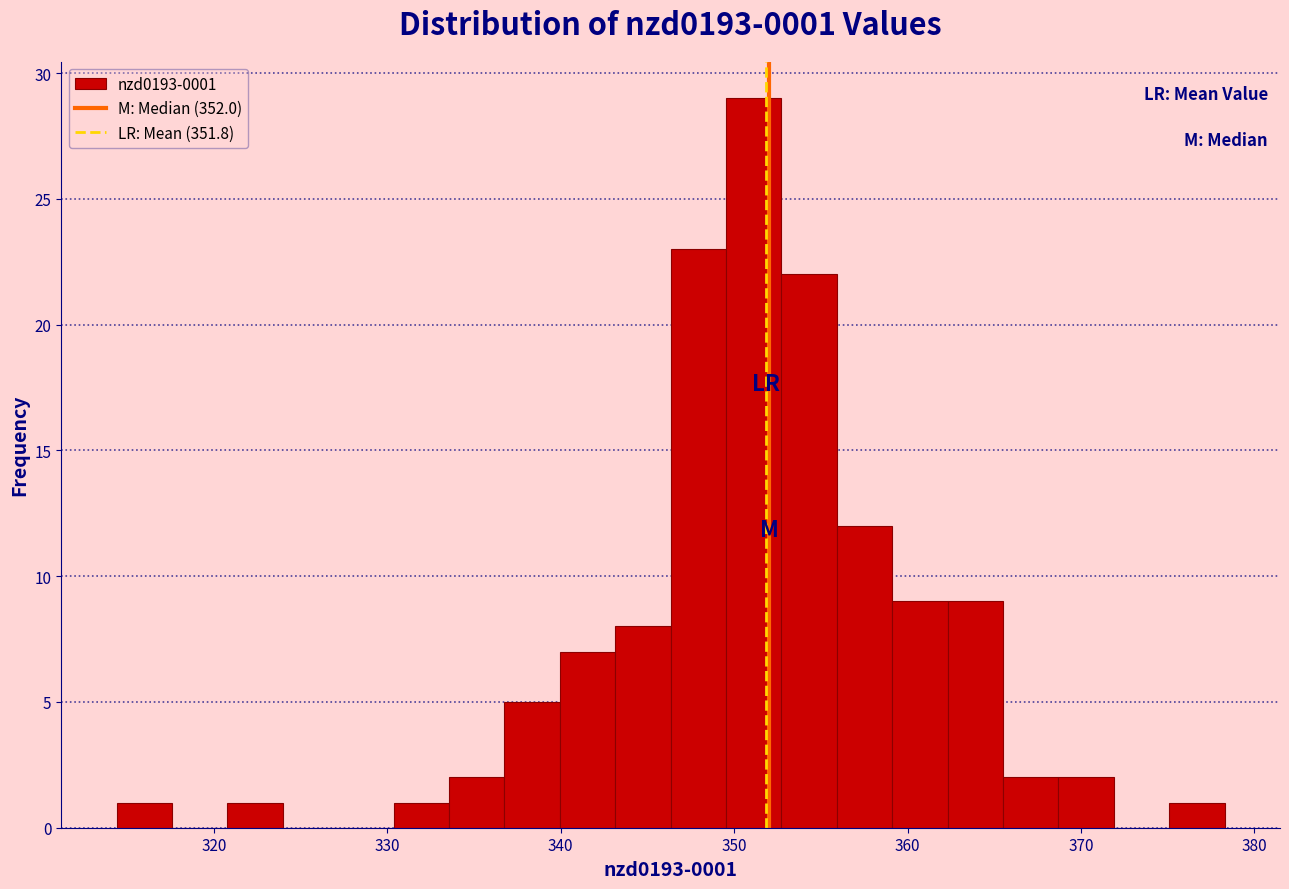

Read against the x-axis, roughly where is the centre of the tallest bar?

351